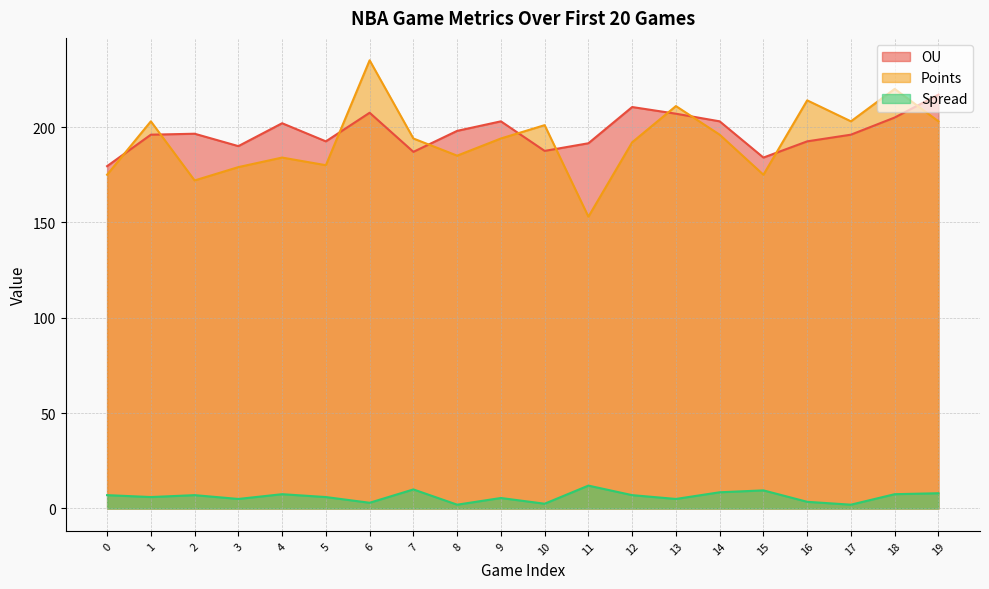

What value does the OU series have at 7?

187.0